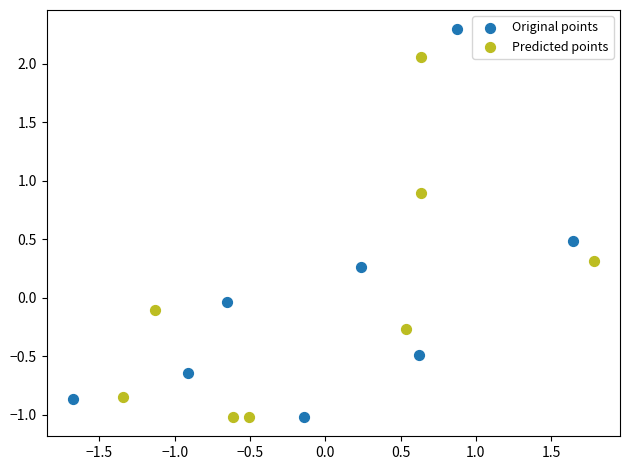

What are all the series names shown in the legend?

Original points, Predicted points